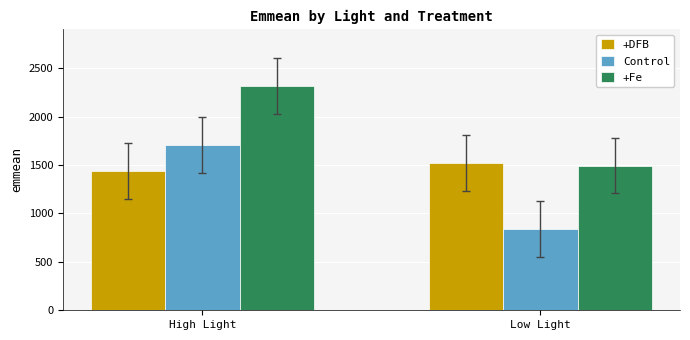

Which series has the largest total across all categories?

+Fe